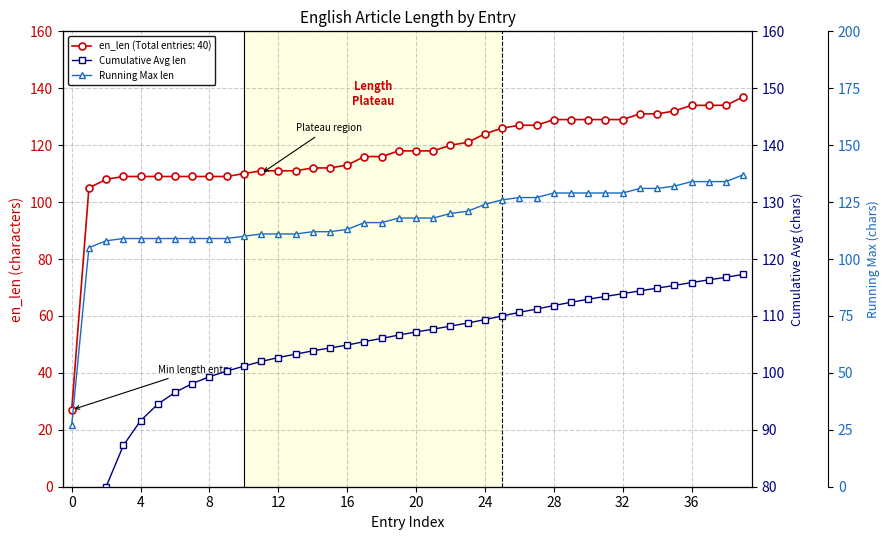

At which label does Cumulative Avg len first exceed 107?

20